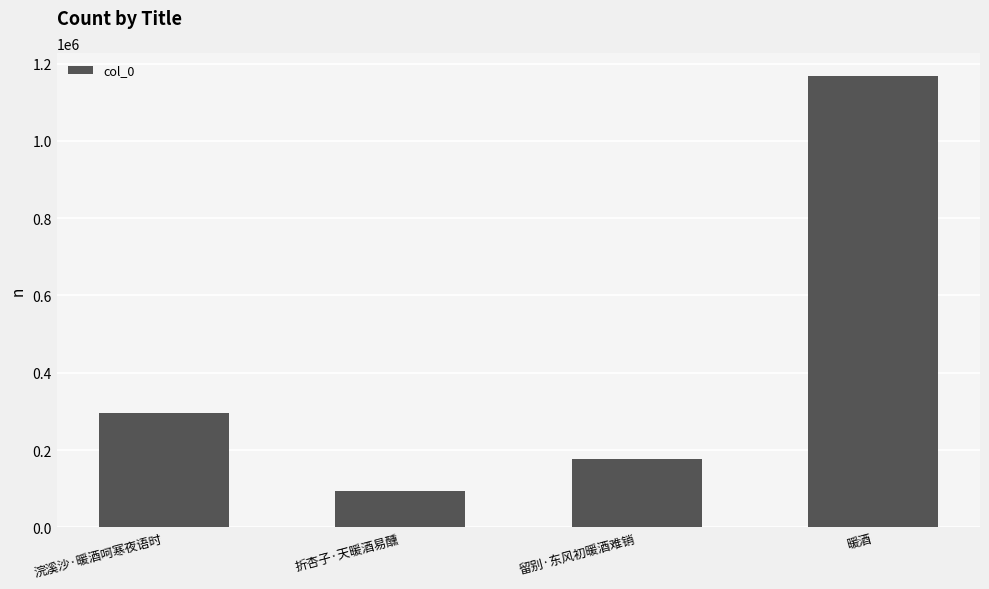

The value at 暖酒 is 1168663. True or false?

True